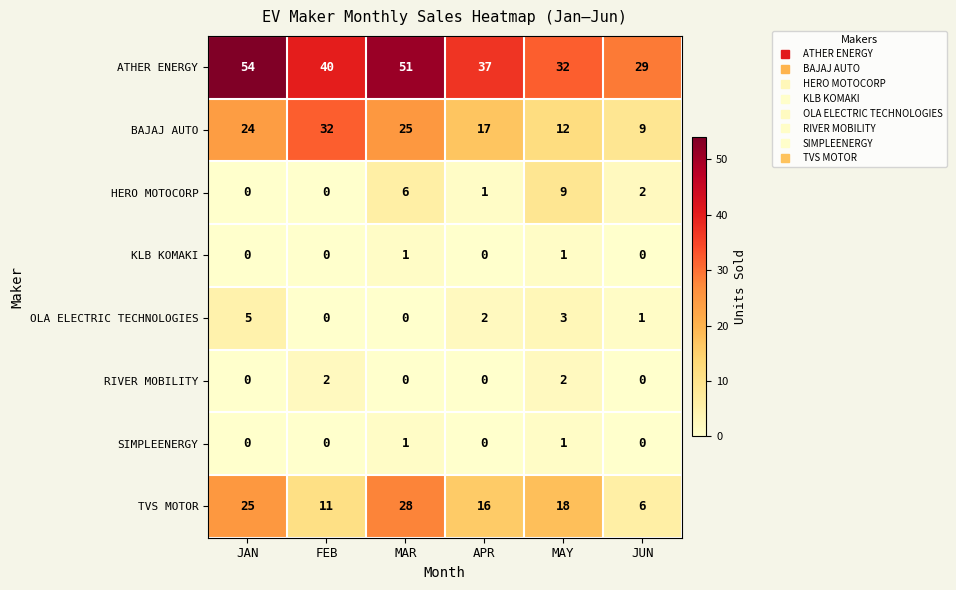

What is the difference between the highest and lowest values at JAN?

54